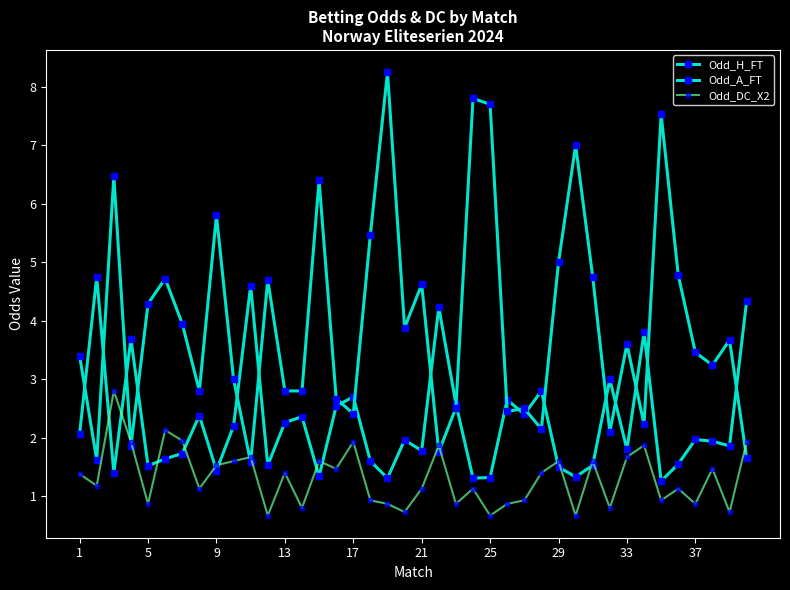

How many lines are shown in the chart?

3